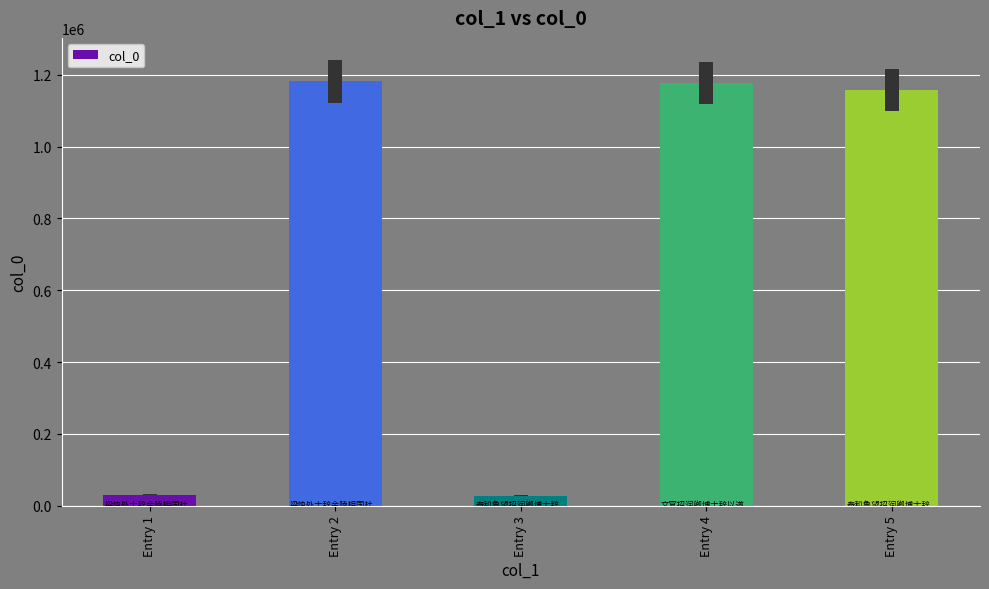

How many values are below 1157963?

2